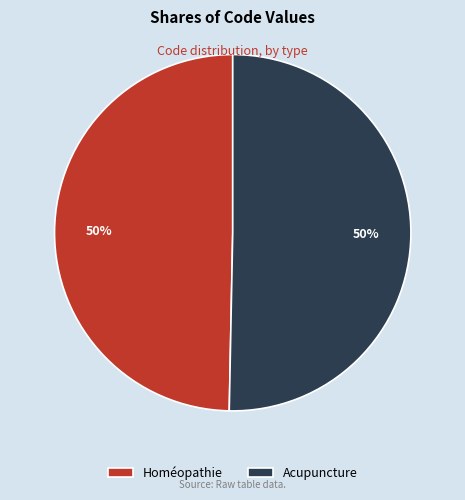

What is the ratio of the value at Acupuncture to the value at Homéopathie?

1.0